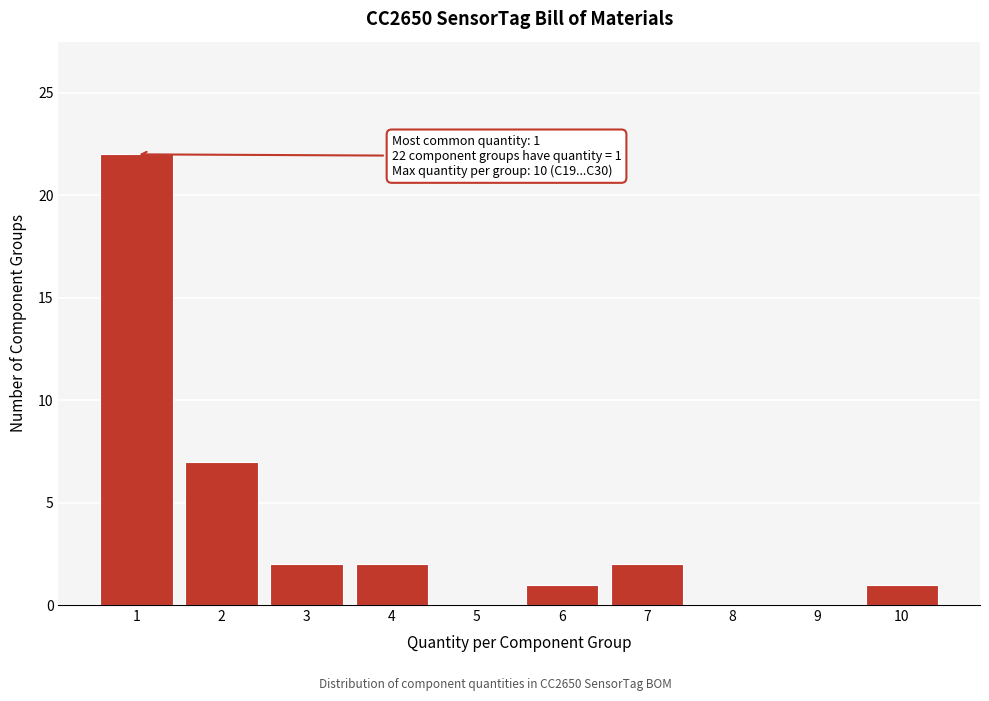

Reading left to right, list all the values displayed in this chart.

1=22	2=7	3=2	4=2	5=0	6=1	7=2	8=0	9=0	10=1